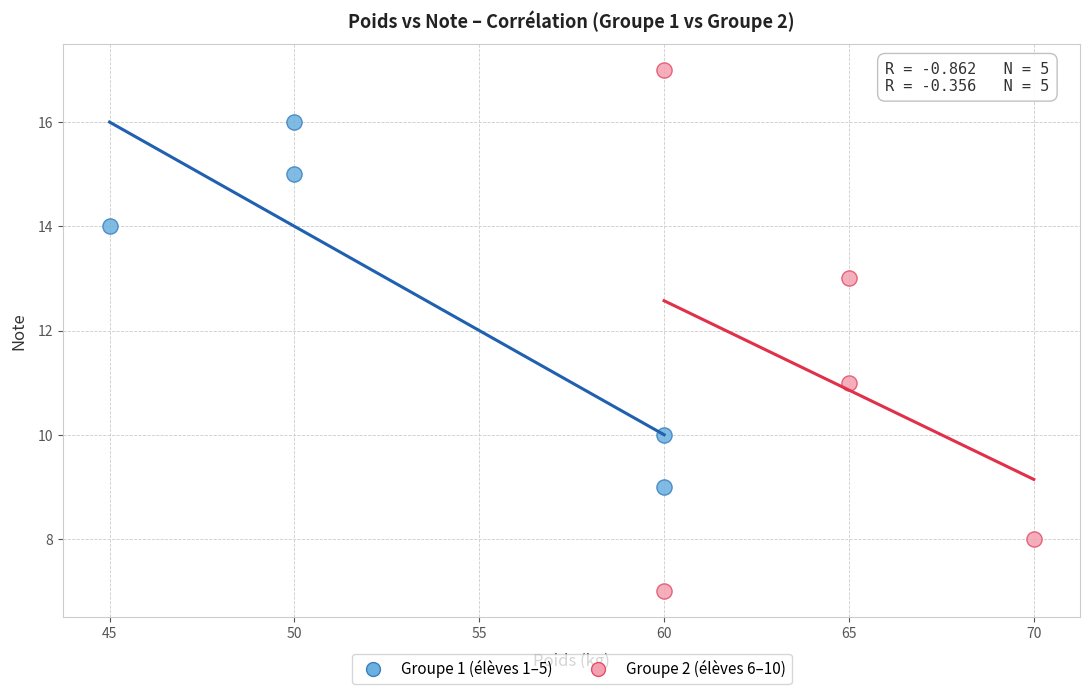

Which series has the widest spread of Y values?

Groupe 2 (élèves 6–10)